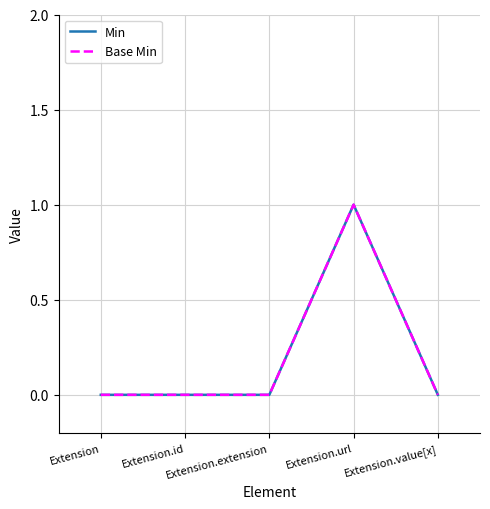

Does the chart display data point markers on the line(s)?

No